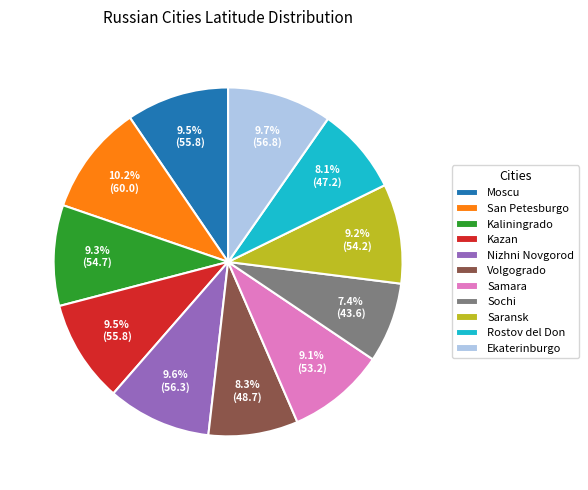

Is there a majority slice in this chart?

No